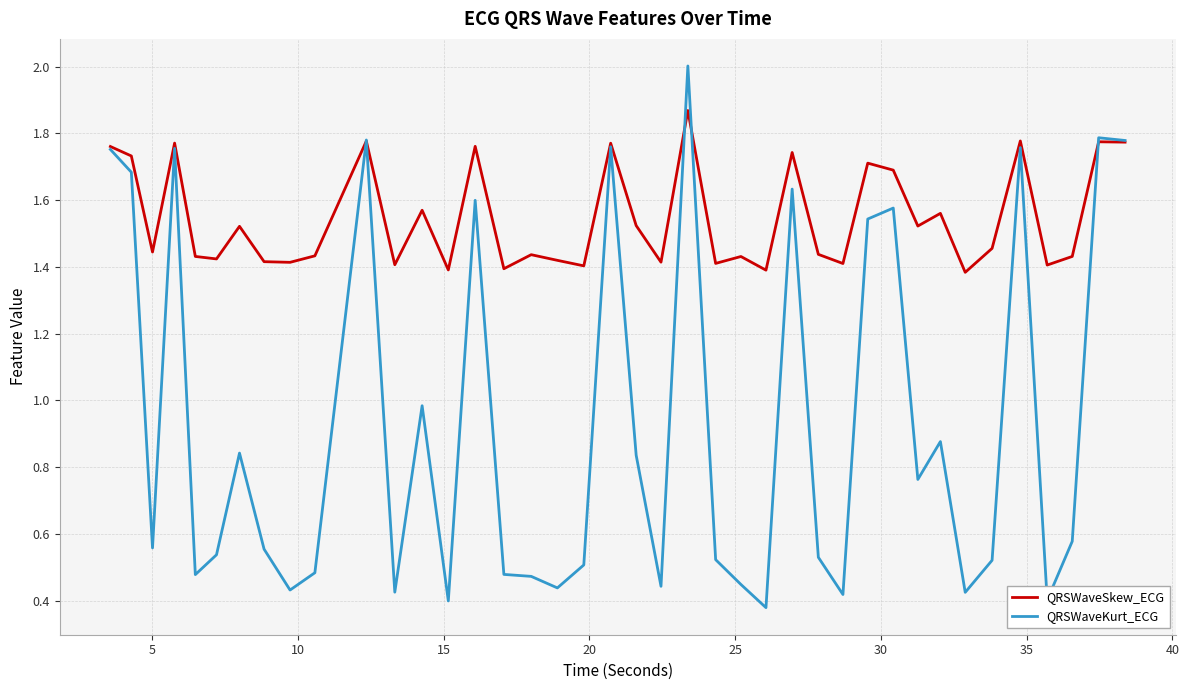

What are all the series names shown in the legend?

QRSWaveSkew_ECG, QRSWaveKurt_ECG